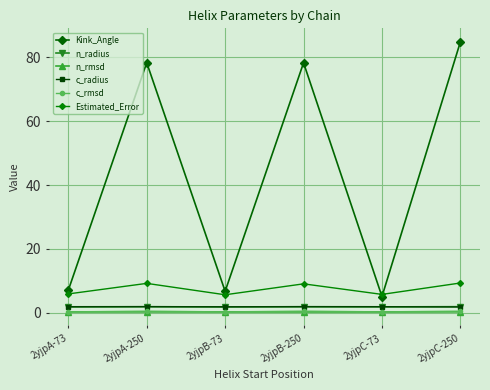

Which series changed the most between 2yjpA-250 and 2yjpC-73?

Kink_Angle